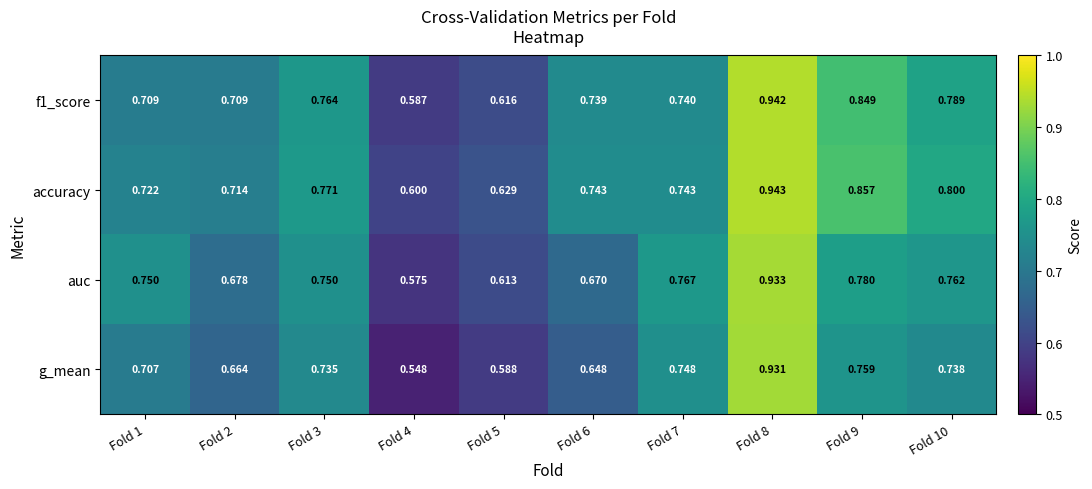

Which series has the widest spread of values?

g_mean